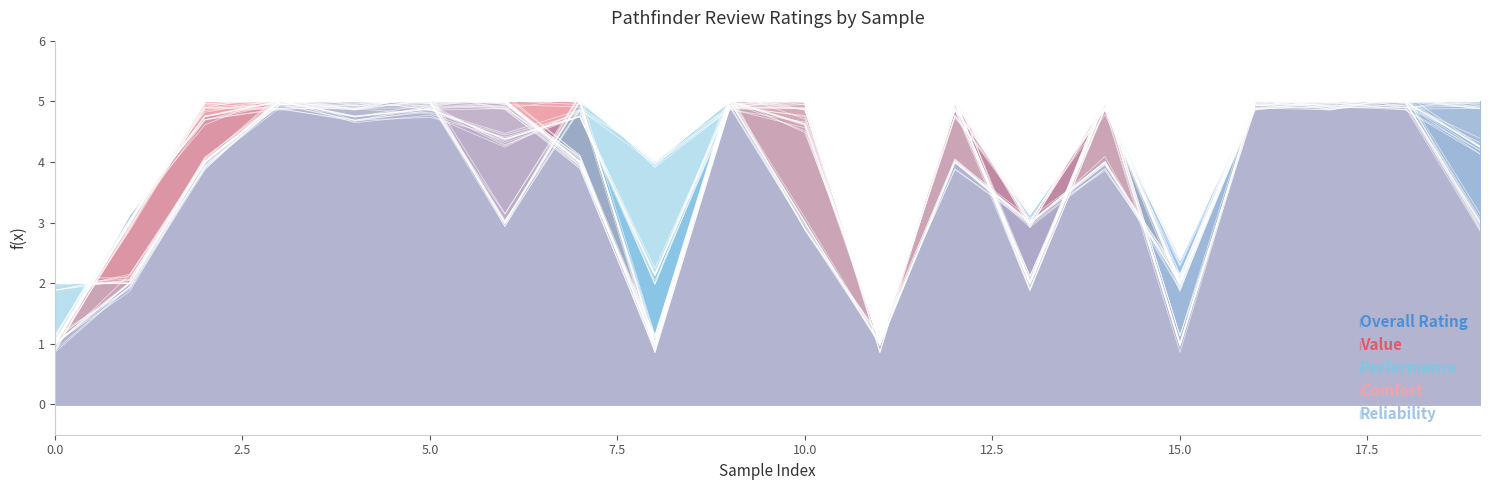

Which series changed the most between 6 and 13?

Comfort